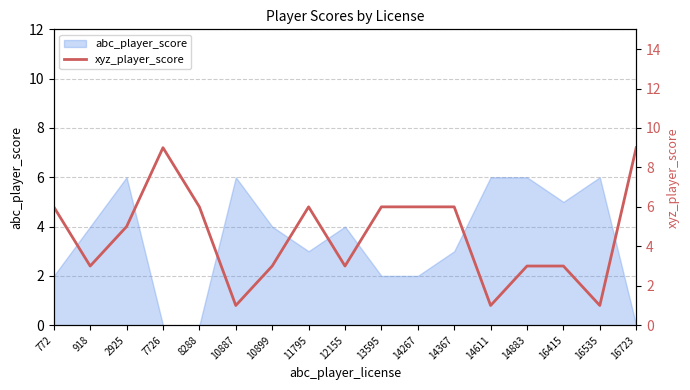

The value of abc_player_score at 14367 is 3. True or false?

True